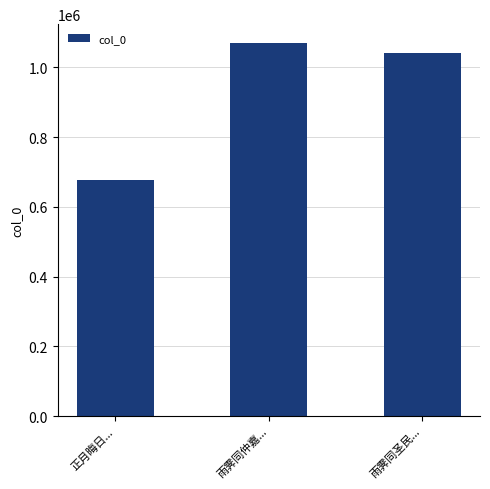

Where does the data first go above 1041053?

雨霁同仲嘉...